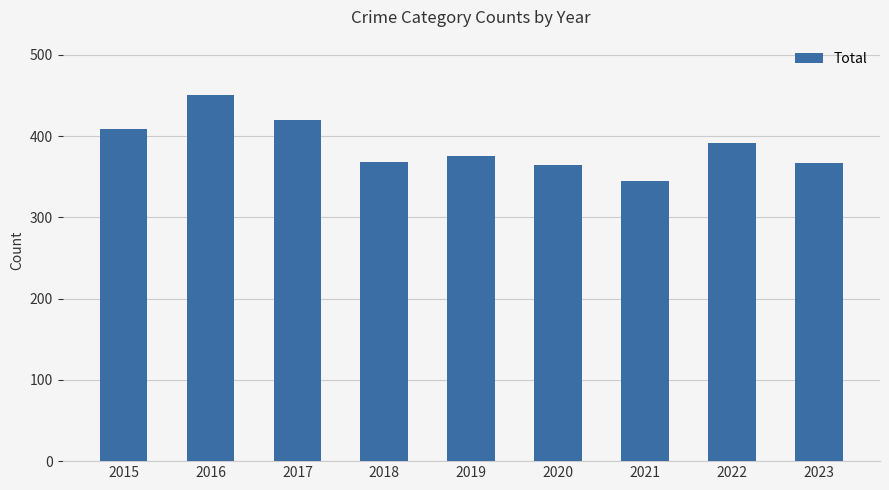

What is the difference between the second highest and minimum values?

75